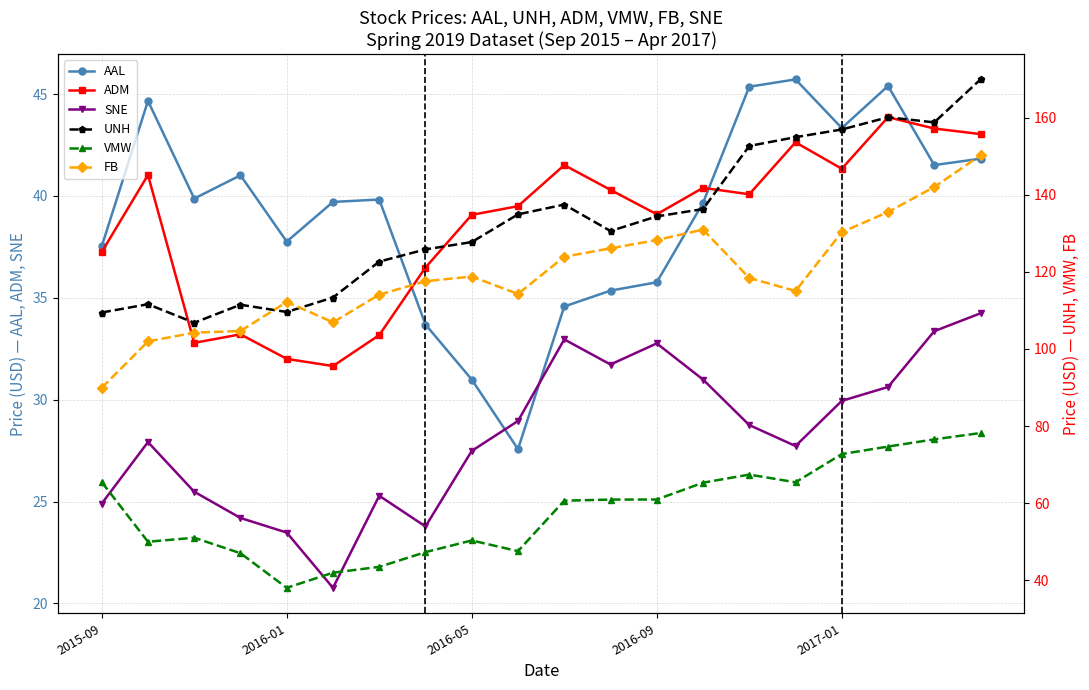

At 7, list the series in order from smallest to largest.

SNE, AAL, ADM, VMW, FB, UNH